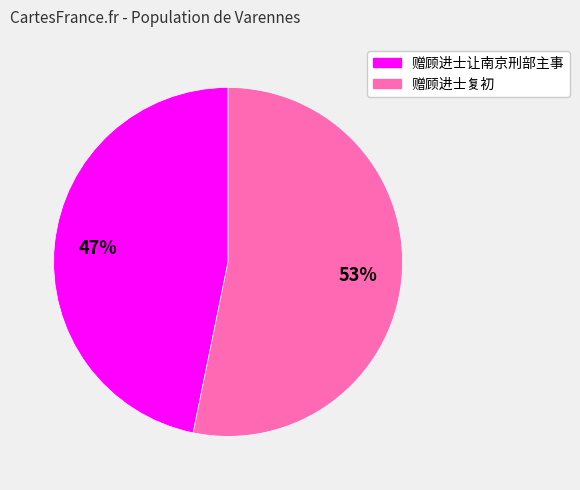

Which slice is the smallest?

赠顾进士让南京刑部主事